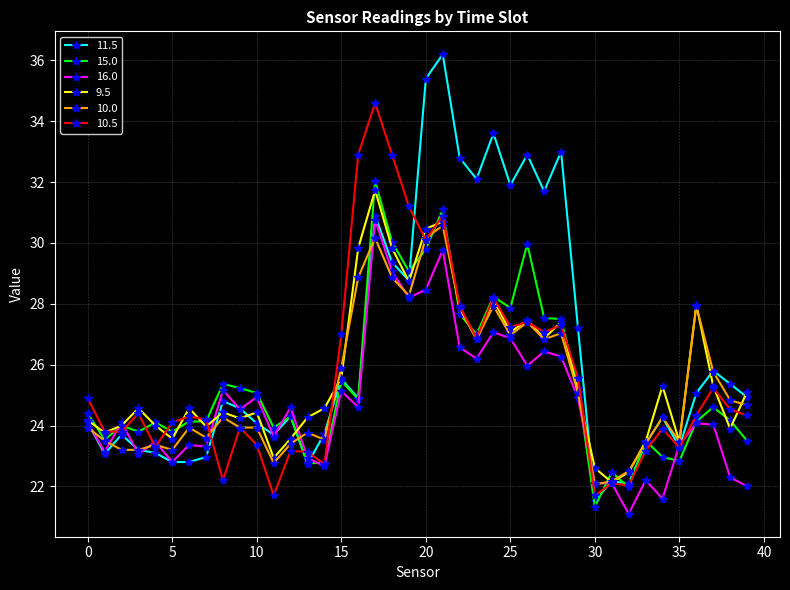

Which series has the largest total across all categories?

11.5